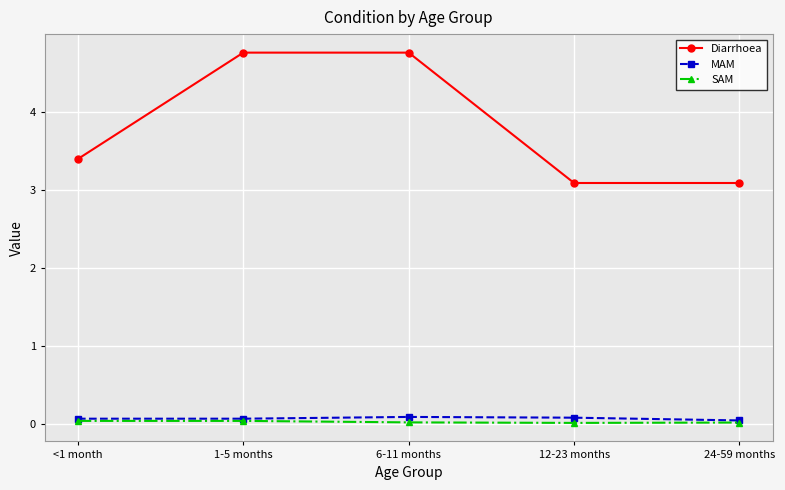

What is the approximate value of Diarrhoea at 12-23 months?

3.1